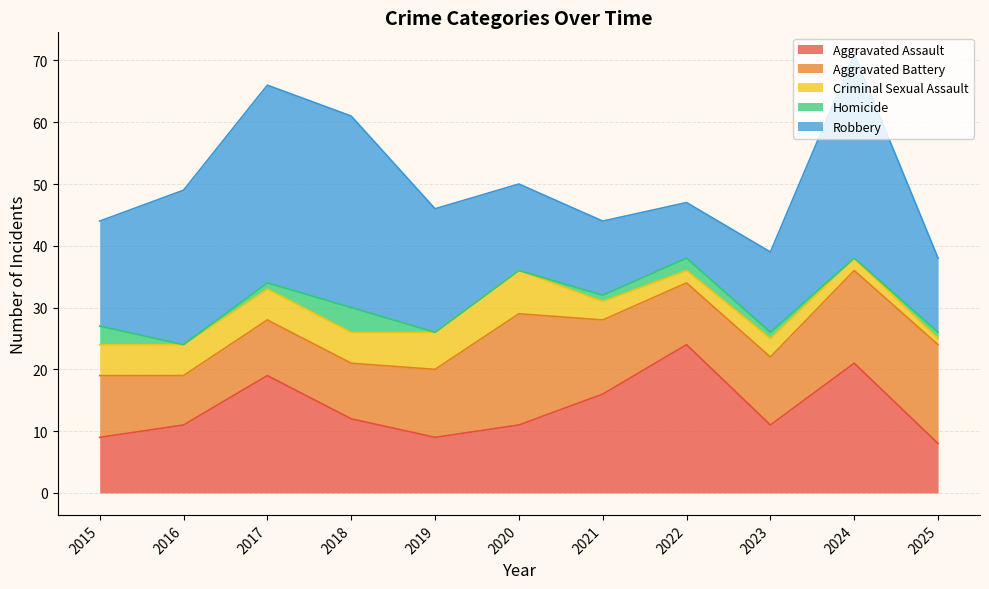

Reading left to right, transcribe all the data shown in this chart.

Aggravated Assault: 9	11	19	12	9	11	16	24	11	21	8
Aggravated Battery: 10	8	9	9	11	18	12	10	11	15	16
Criminal Sexual Assault: 5	5	5	5	6	7	3	2	3	2	1
Homicide: 3	0	1	4	0	0	1	2	1	0	1
Robbery: 17	25	32	31	20	14	12	9	13	33	12